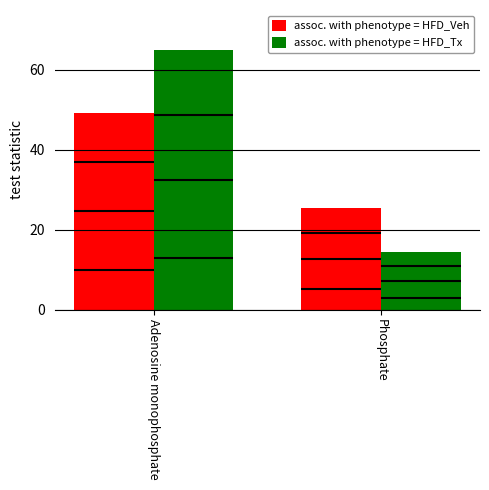

Reading right to left, transcribe all the data shown in this chart.

assoc. with phenotype = HFD_Veh: 25.6	49.2
assoc. with phenotype = HFD_Tx: 14.4	65.0